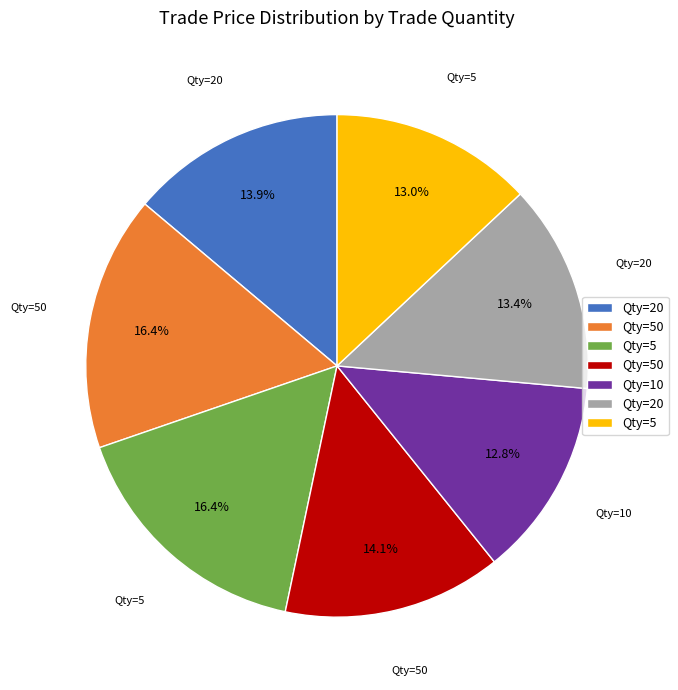

Is there any slice that represents more than half of the pie?

No